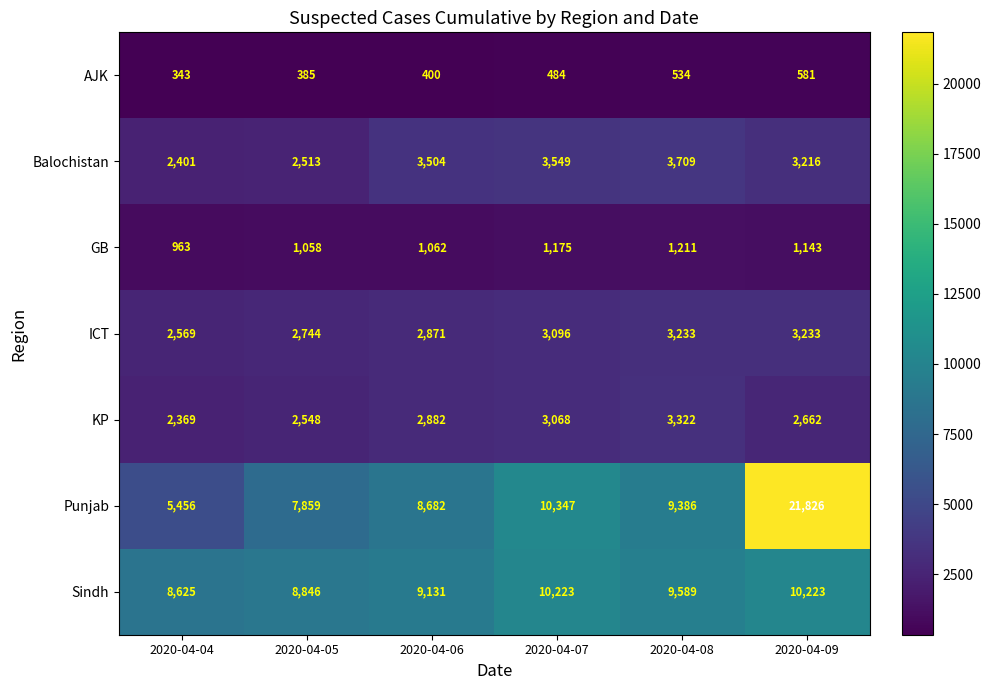

Which label corresponds to the largest value in the chart?

2020-04-09